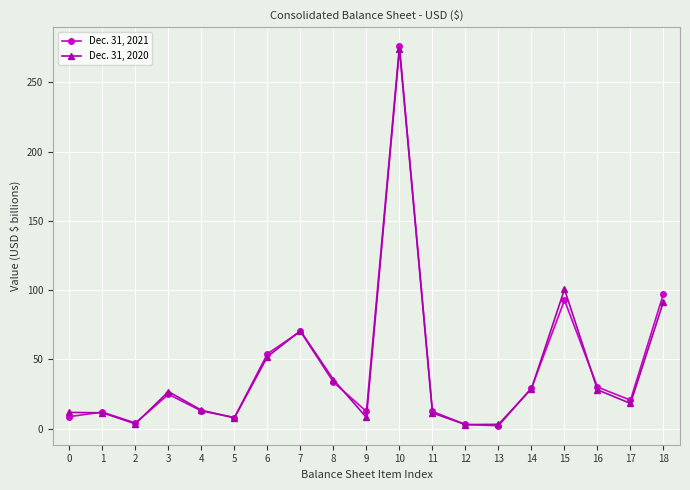

True or false: Dec. 31, 2020 has more than 1 points higher than both neighbors.

True